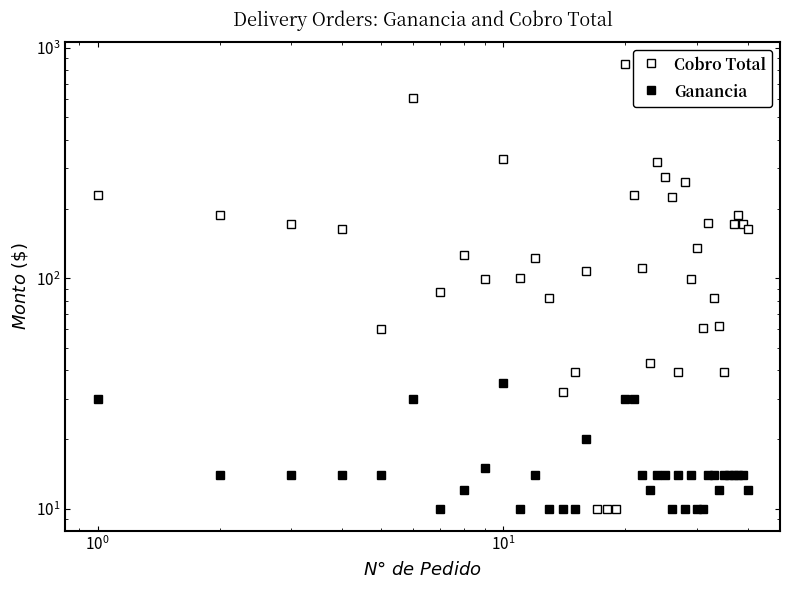

What is the smallest value displayed?

10.0